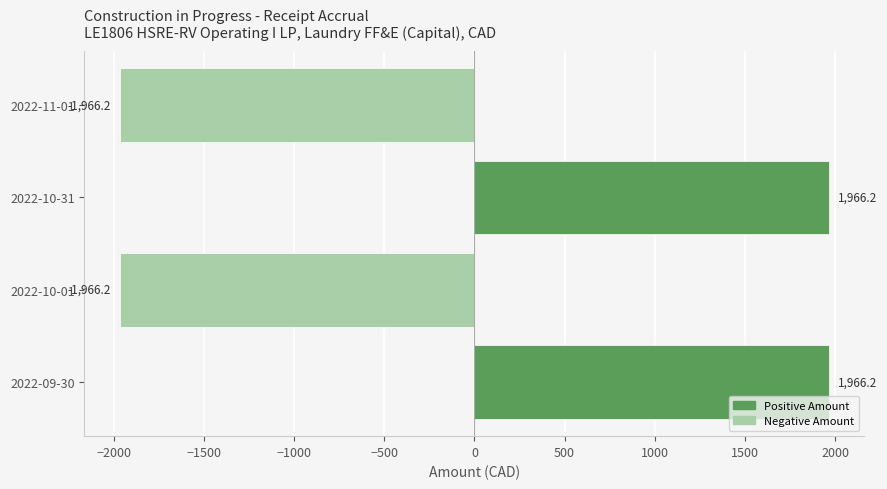

Is it true that the value at 2022-11-01 is -854.5?

False